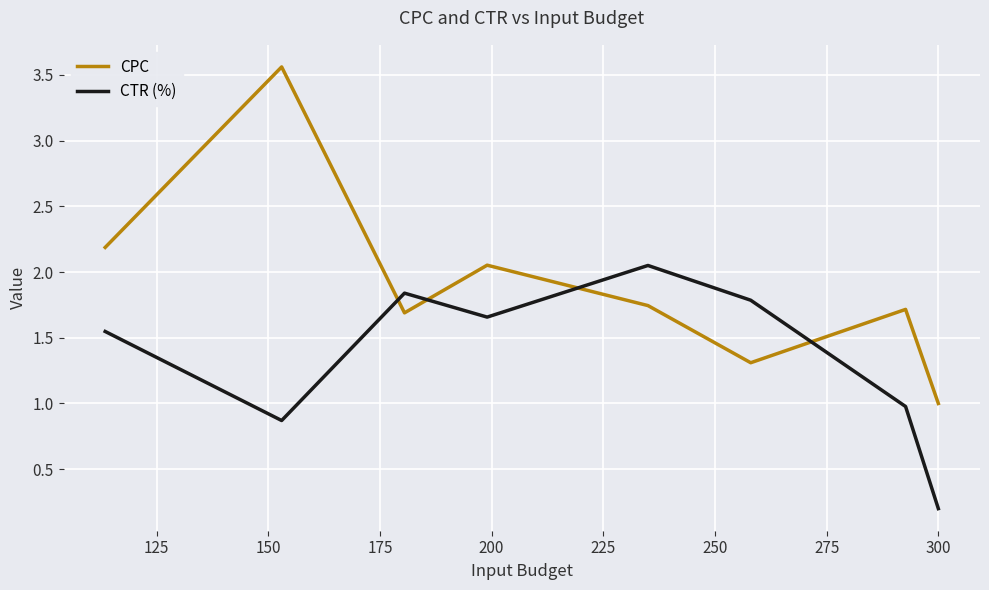

List the series in order of their peak value, lowest first.

CTR (%), CPC